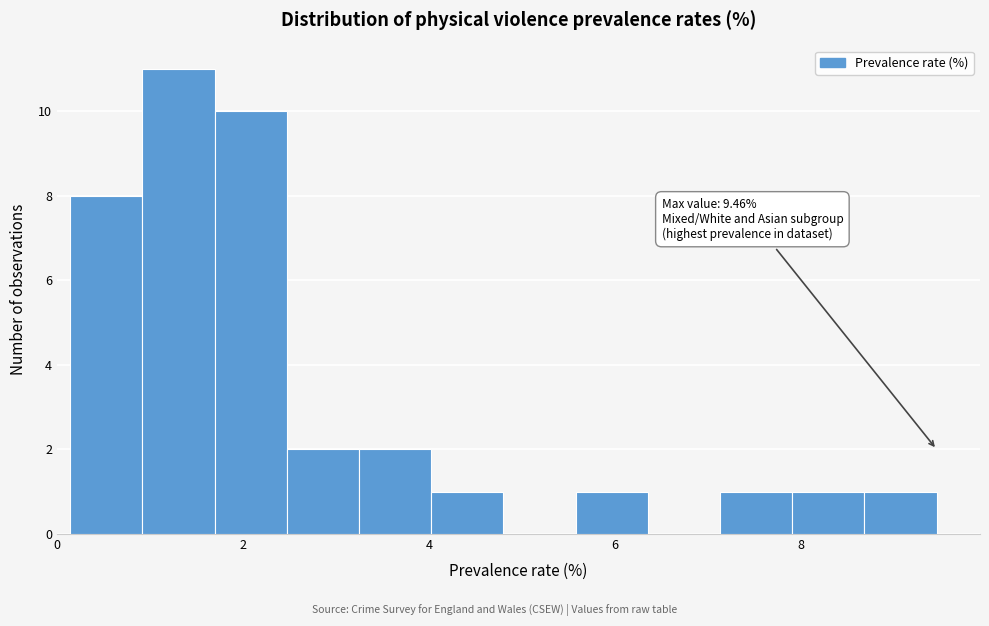

Around what value on the x-axis is the tallest bar? Give the approximate position of its centre, as read against the axis.

1.4